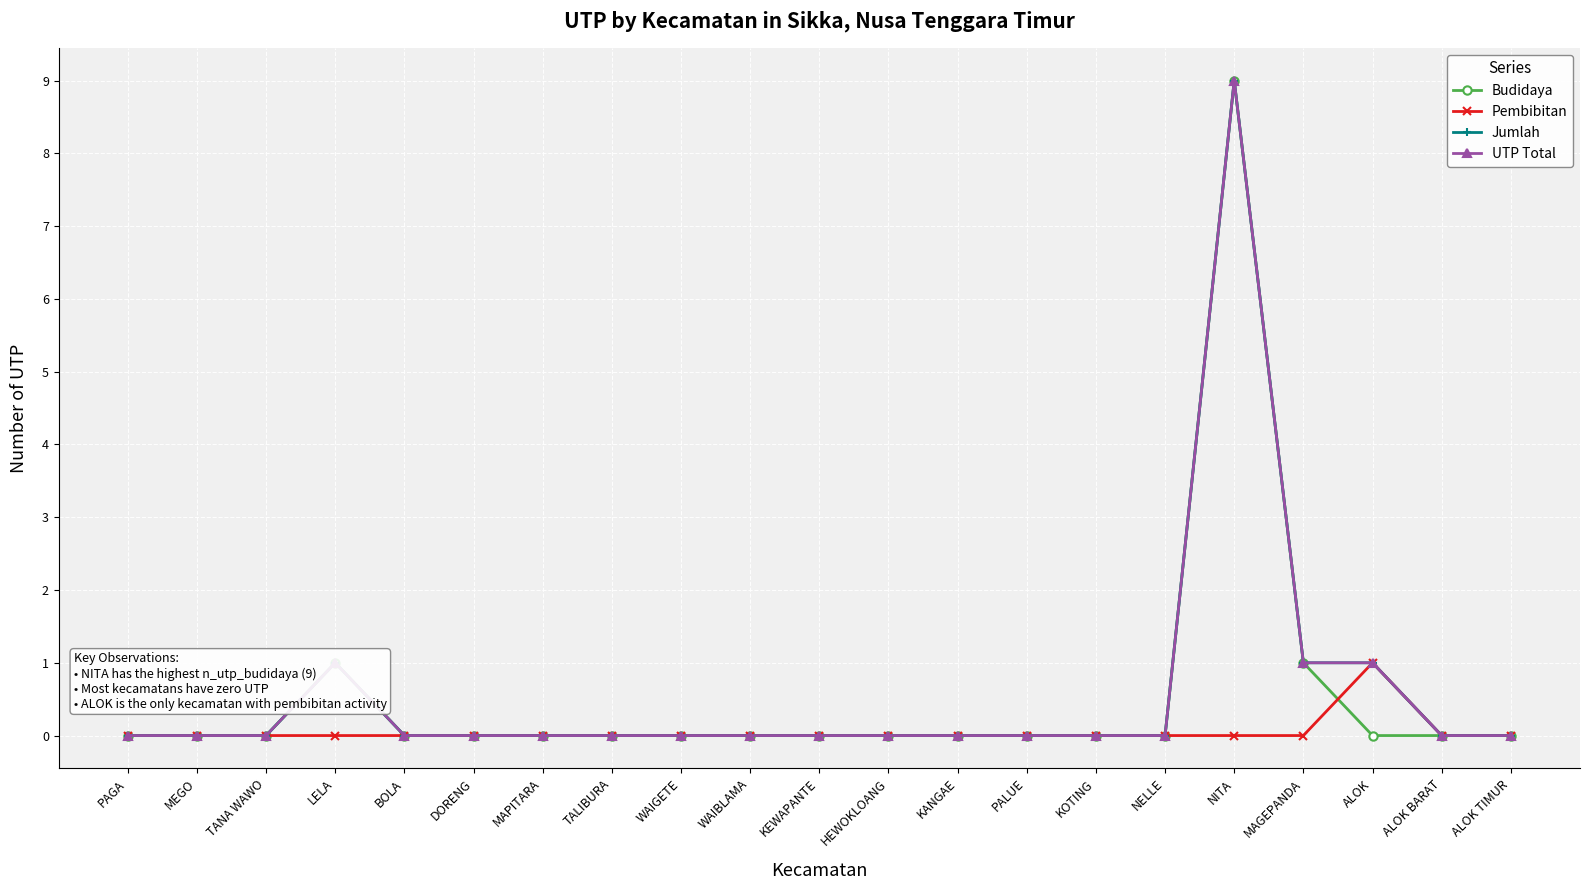

Does the chart have visible grid lines?

Yes